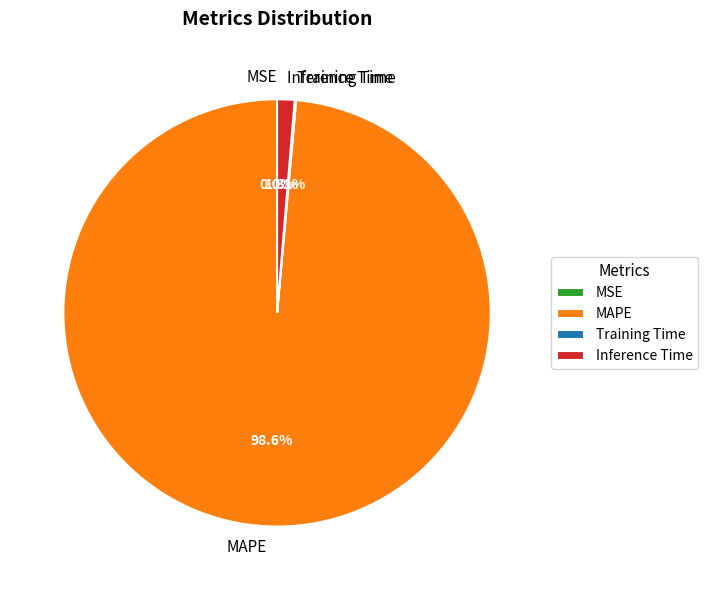

Does any single category account for the majority?

Yes